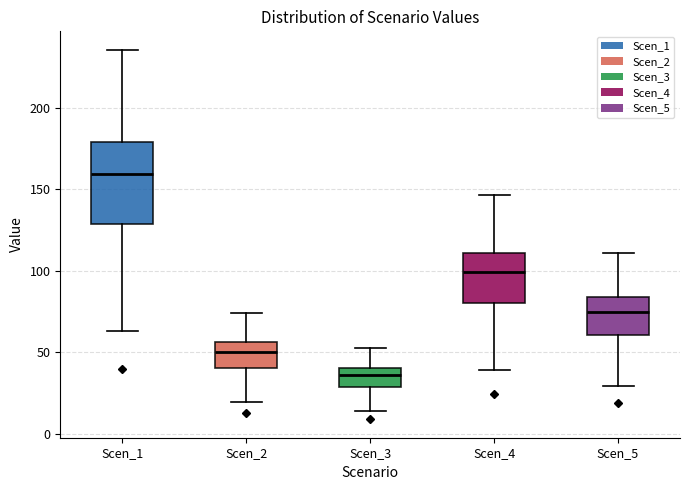

Which box has the lowest median line?

Scen_3